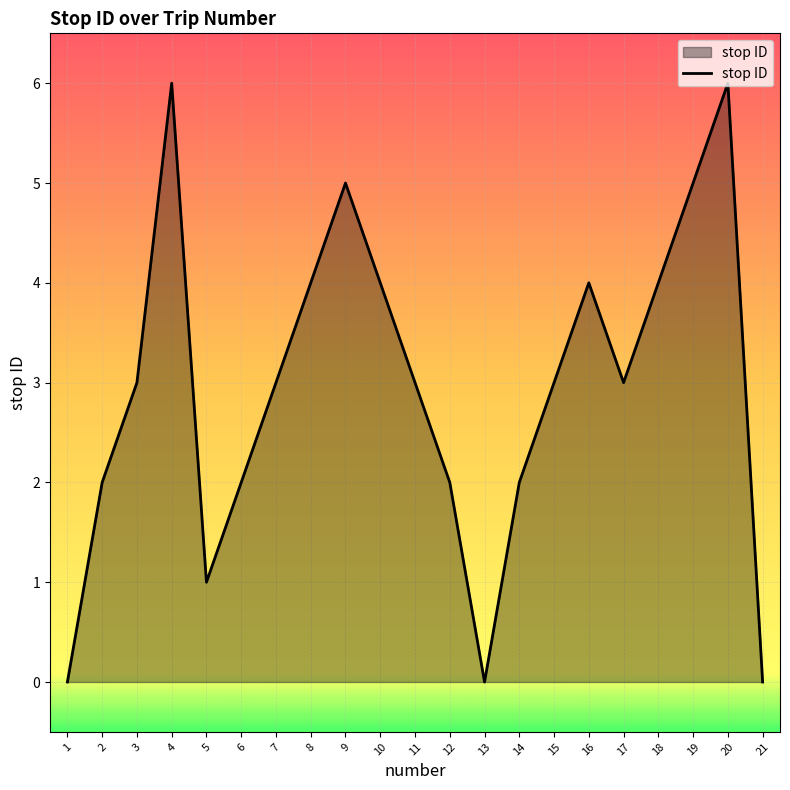

How many lines are shown in the chart?

1